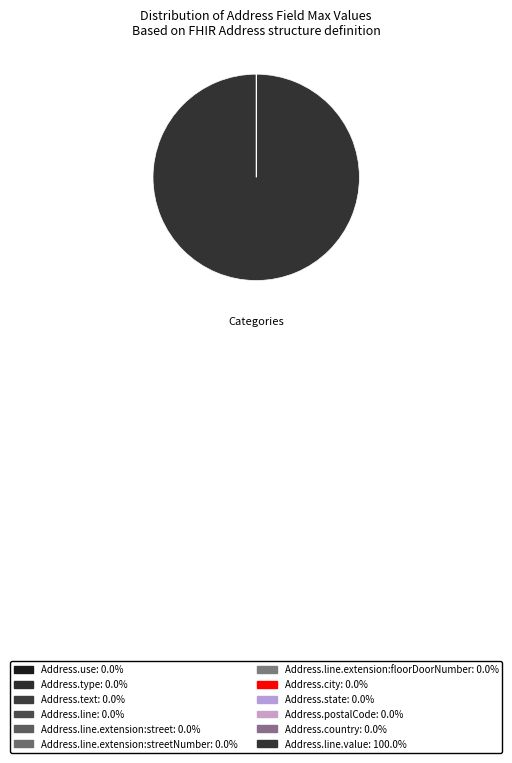

Count the number of slices in the pie.

12